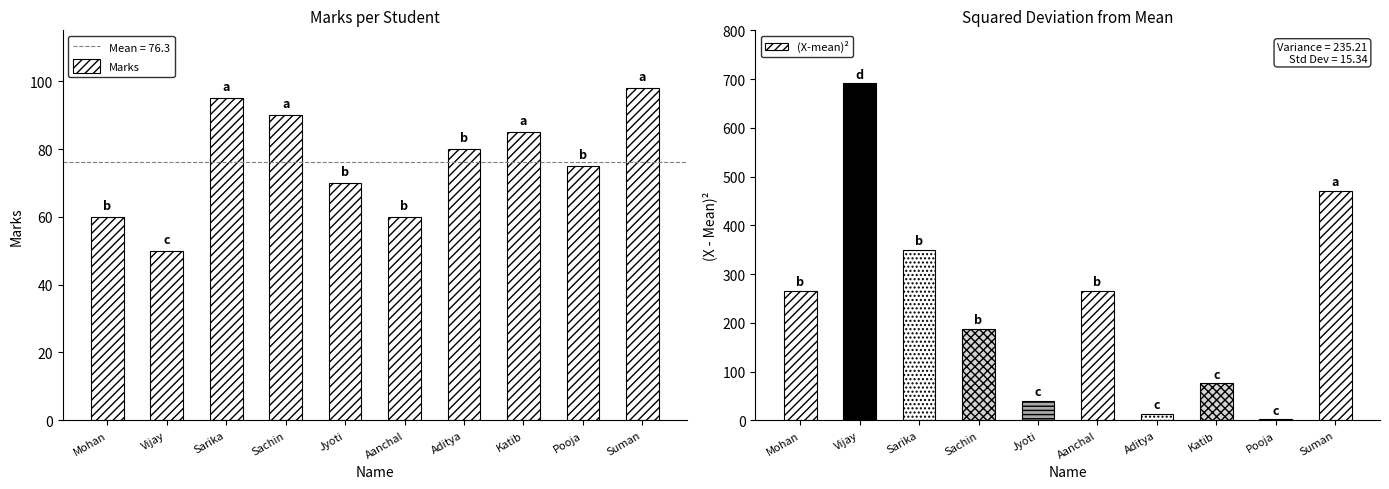

Is it true that the value at Suman is 98?

True